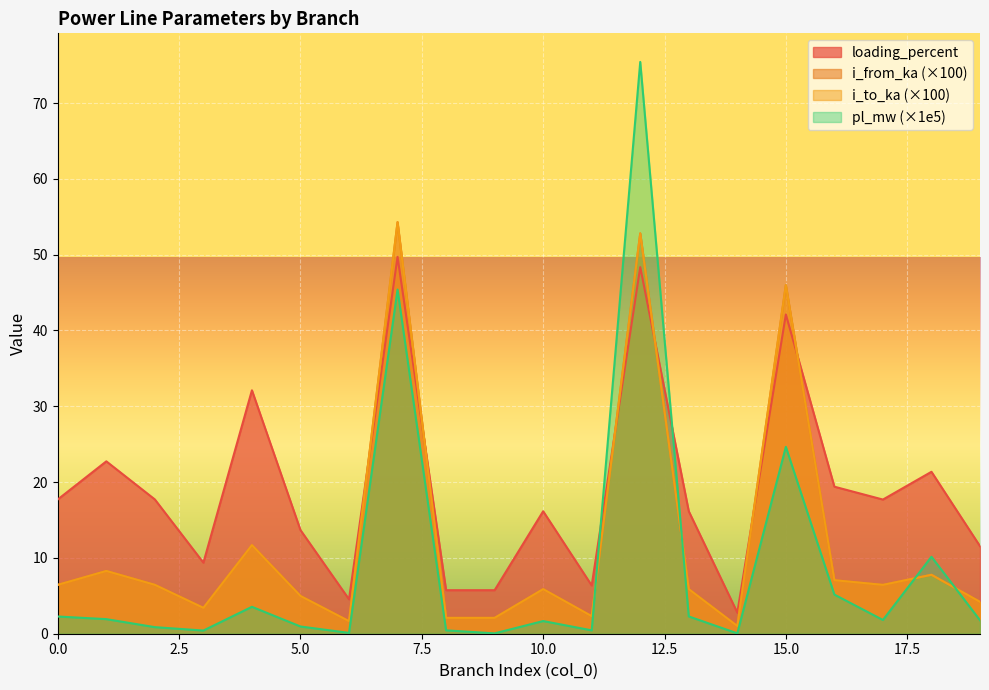

What are all the series names shown in the legend?

loading_percent, i_from_ka (×100), i_to_ka (×100), pl_mw (×1e5)